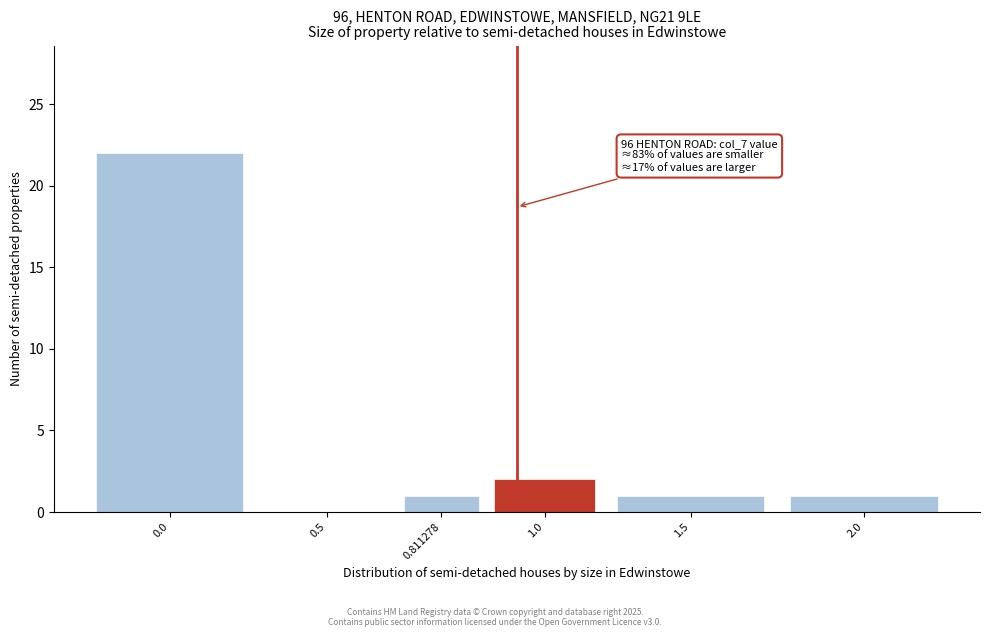

Reading right to left, transcribe all the data shown in this chart.

2.0=1	1.5=1	1.0=2	0.811278=1	0.5=0	0.0=22